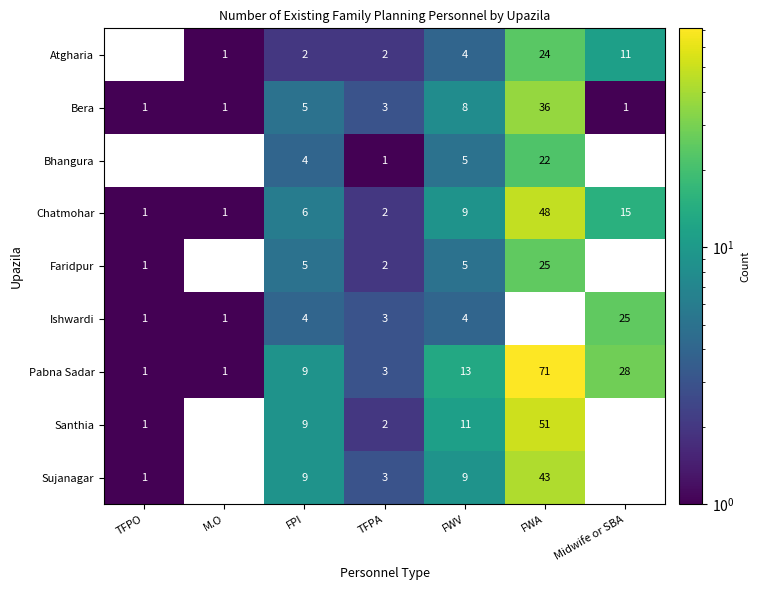

What is the total value across all series at FWV?

68